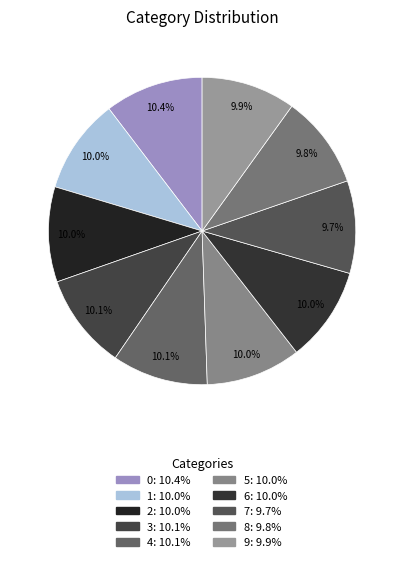

What percentage is the 2 slice, to the nearest percent?

10%